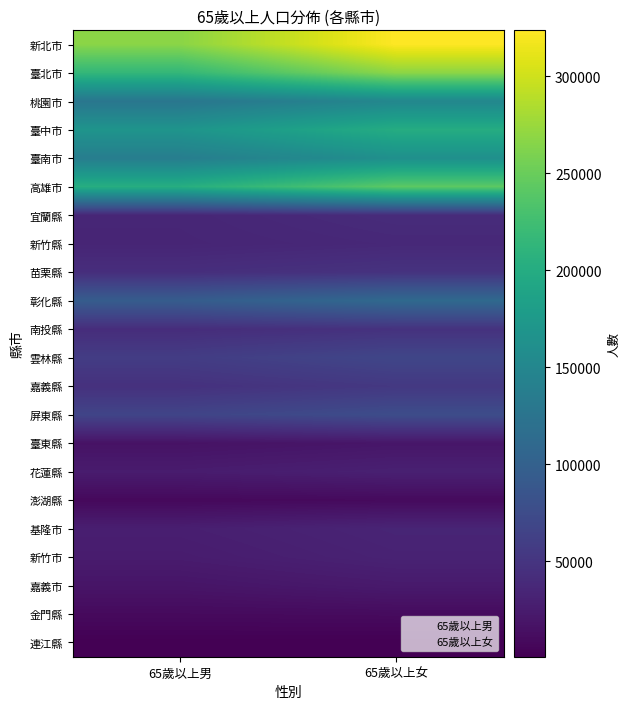

Reading right to left, what are all the values shown in this chart?

新北市: 65歲以上女=323623	65歲以上男=267021
臺北市: 65歲以上女=268363	65歲以上男=215160
桃園市: 65歲以上女=150385	65歲以上男=127587
臺中市: 65歲以上女=200283	65歲以上男=168303
臺南市: 65歲以上女=162067	65歲以上男=137573
高雄市: 65歲以上女=242478	65歲以上男=202397
宜蘭縣: 65歲以上女=40938	65歲以上男=35196
新竹縣: 65歲以上女=37600	65歲以上男=34311
苗栗縣: 65歲以上女=47979	65歲以上男=43304
彰化縣: 65歲以上女=110780	65歲以上男=94752
南投縣: 65歲以上女=47271	65歲以上男=41886
雲林縣: 65歲以上女=68924	65歲以上男=58296
嘉義縣: 65歲以上女=53632	65歲以上男=46226
屏東縣: 65歲以上女=75852	65歲以上男=66773
臺東縣: 65歲以上女=20004	65歲以上男=16580
花蓮縣: 65歲以上女=29694	65歲以上男=25315
澎湖縣: 65歲以上女=9401	65歲以上男=8143
基隆市: 65歲以上女=34025	65歲以上男=27995
新竹市: 65歲以上女=31783	65歲以上男=25355
嘉義市: 65歲以上女=23534	65歲以上男=18528
金門縣: 65歲以上女=10055	65歲以上男=9311
連江縣: 65歲以上女=736	65歲以上男=859